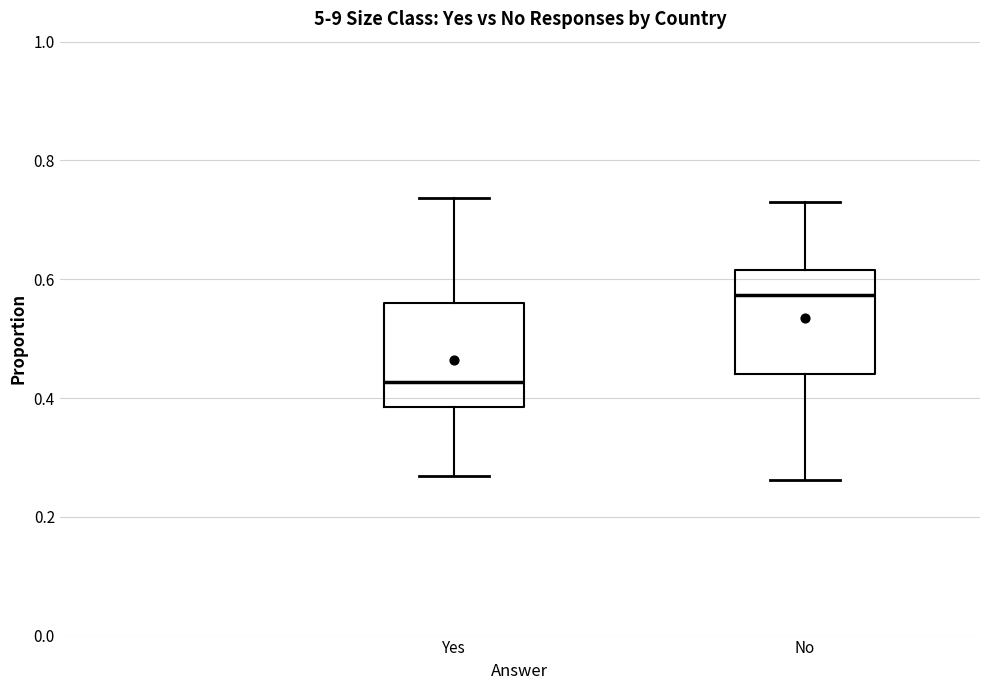

Reading left to right, transcribe this box plot: for each box, give where its median line is, the range the box spans, and where its two whiskers end, as read against the y-axis. The values are not printed on the chart, so give them approximately, as read against the axis.

Yes: median 0.42, box 0.38 to 0.56, whiskers 0.26 to 0.74
No: median 0.58, box 0.44 to 0.62, whiskers 0.26 to 0.74